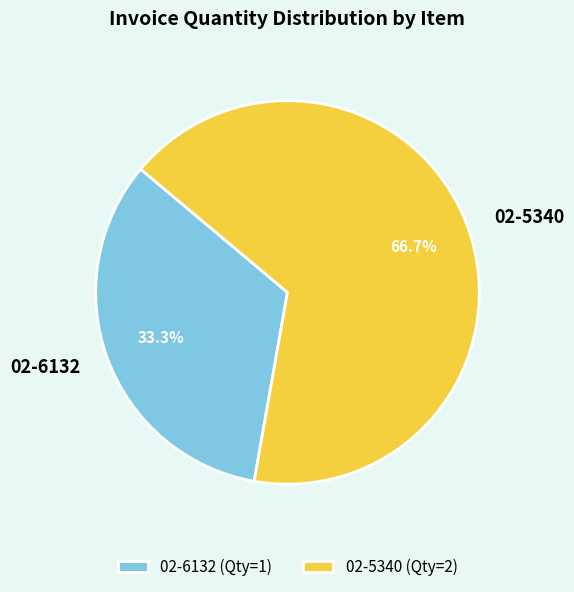

What is the ratio of the value at 02-6132 to the value at 02-5340?

0.5